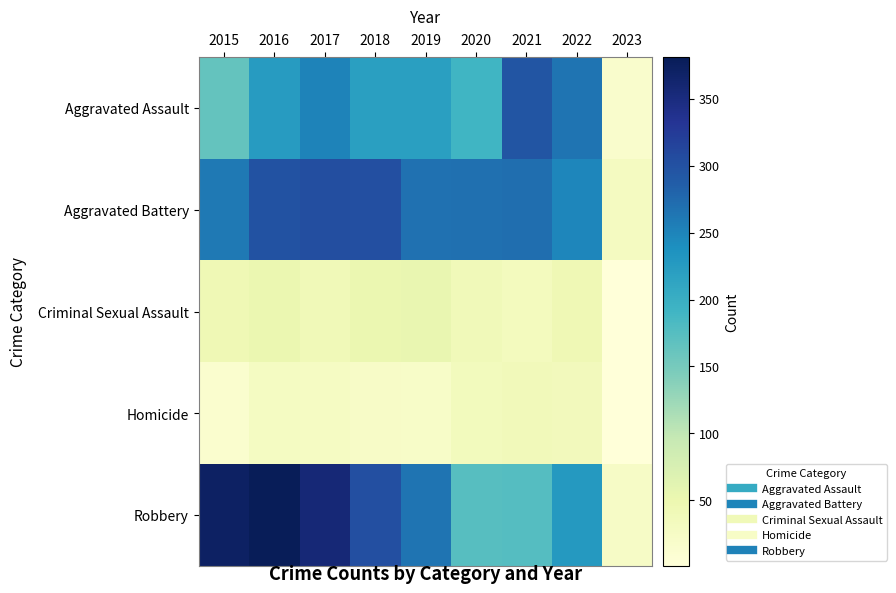

Reading right to left, list all the values displayed in this chart.

Aggravated Assault: 2023=17	2022=265	2021=295	2020=192	2019=220	2018=220	2017=251	2016=225	2015=164
Aggravated Battery: 2023=30	2022=248	2021=270	2020=269	2019=267	2018=302	2017=303	2016=298	2015=260
Criminal Sexual Assault: 2023=1	2022=44	2021=33	2020=39	2019=54	2018=51	2017=41	2016=51	2015=43
Homicide: 2023=1	2022=36	2021=38	2020=34	2019=21	2018=23	2017=27	2016=28	2015=13
Robbery: 2023=24	2022=227	2021=175	2020=174	2019=264	2018=302	2017=356	2016=381	2015=372